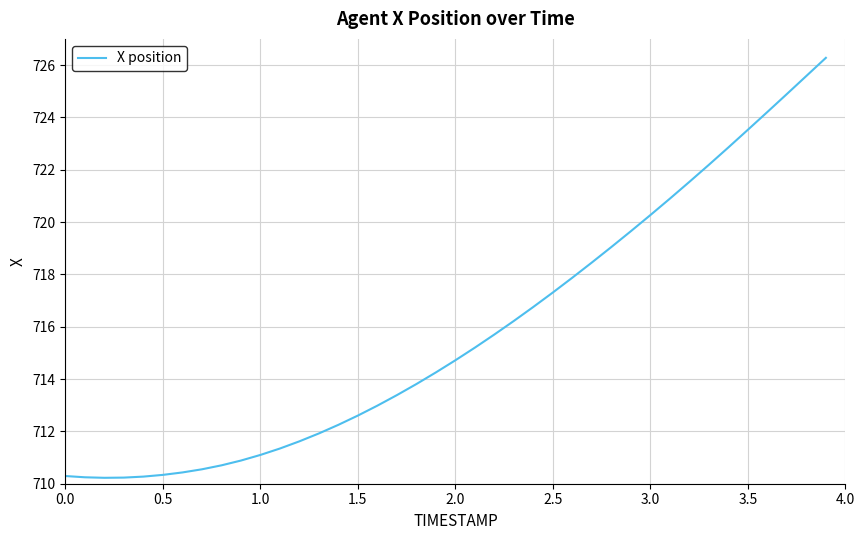

What is the greatest value displayed?

726.3